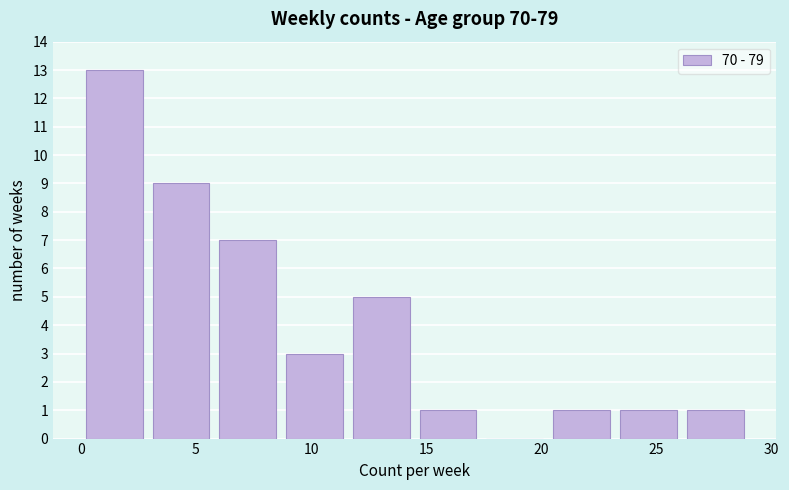

Reading left to right, transcribe this chart: for each bar, give the range it covers on the x-axis and its height. Neither the bar edges nor the heights are printed on the chart, so give them approximately, as read against the axes.

0.0 to 2.9: 13
2.9 to 5.8: 9
5.8 to 8.7: 7
8.7 to 11.6: 3
11.6 to 14.5: 5
14.5 to 17.4: 1
17.4 to 20.3: 0
20.3 to 23.2: 1
23.2 to 26.1: 1
26.1 to 29.0: 1